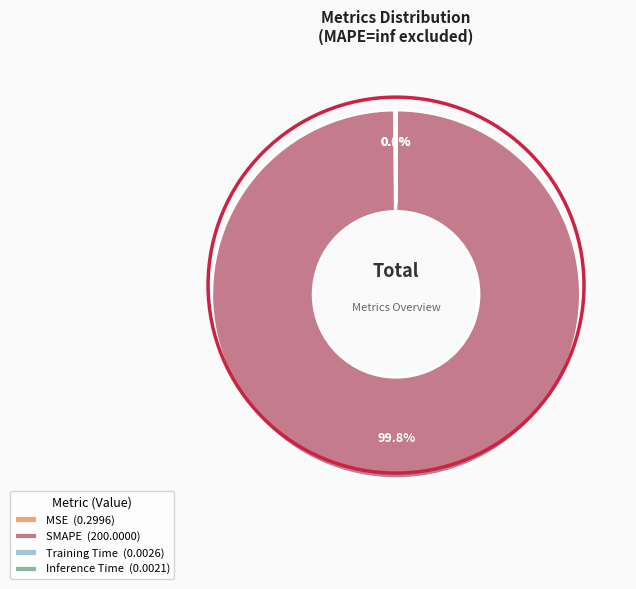

Does SMAPE (200.0000) represent more than half of the total?

Yes